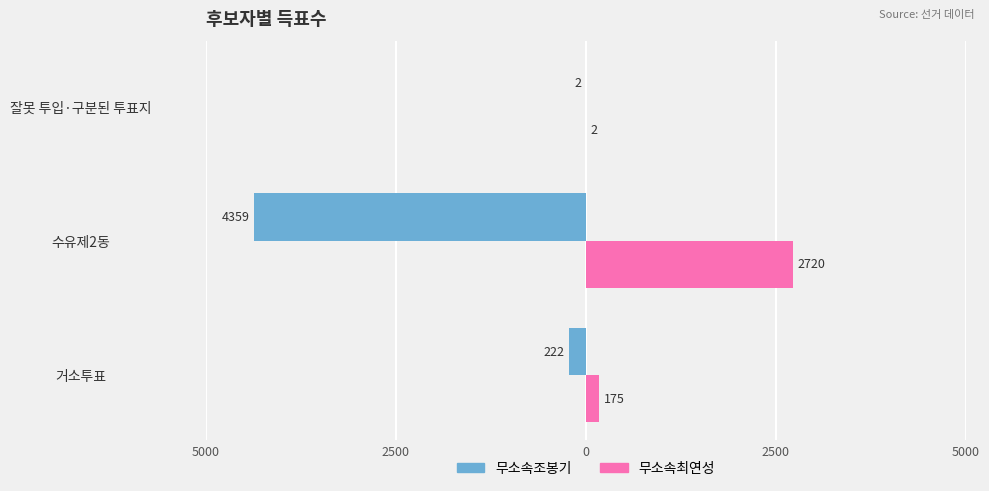

What are all the series names shown in the legend?

무소속조봉기, 무소속최연성